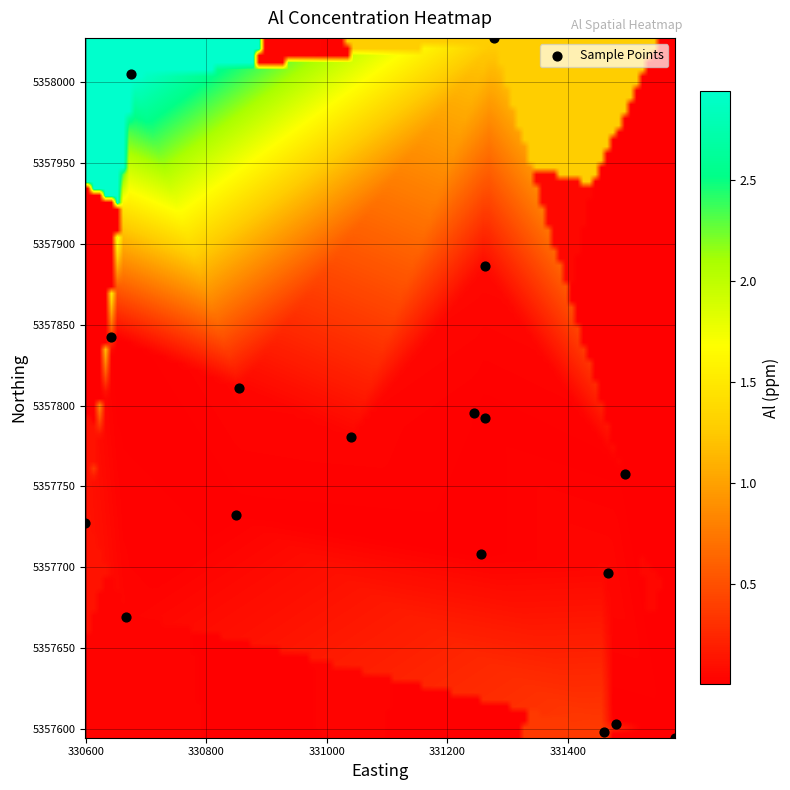

What is the range of Y values (max minus min)?

432.8